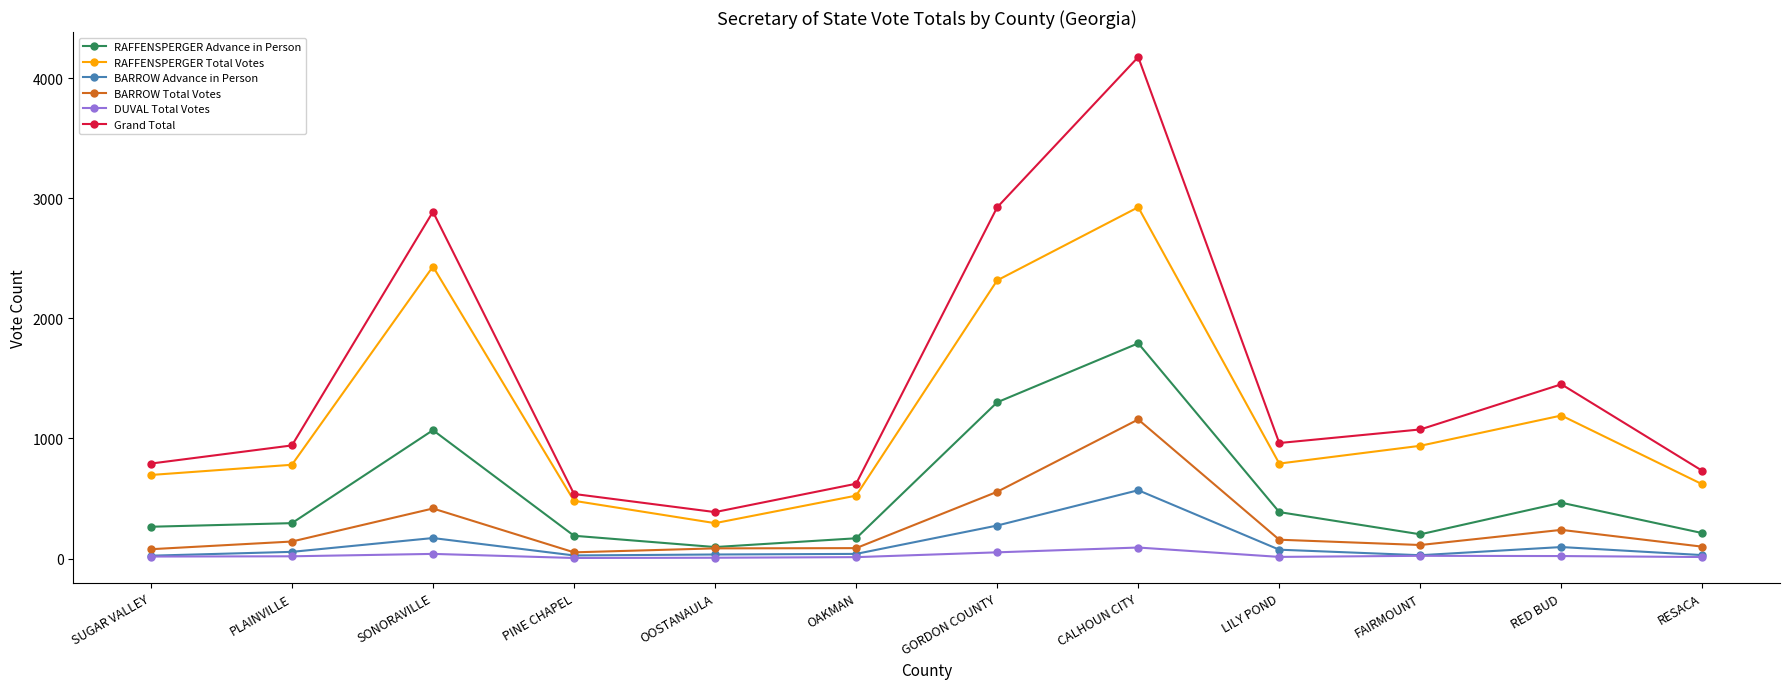

What position from the right is OOSTANAULA?

8